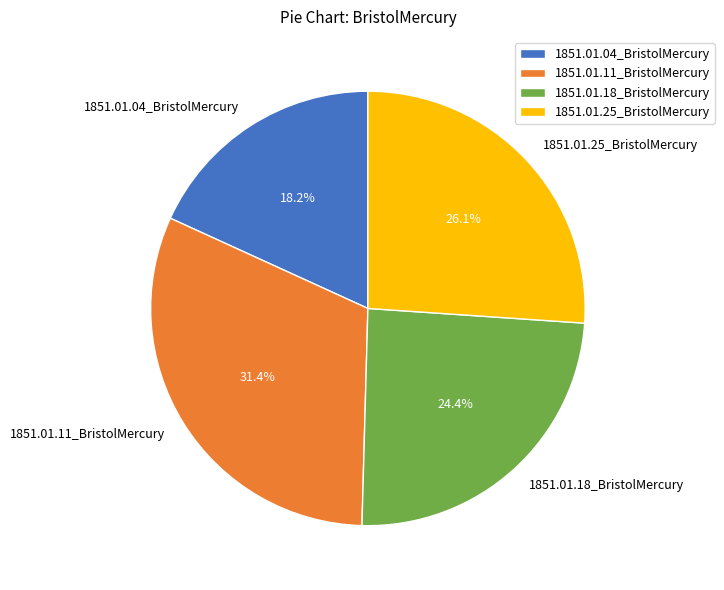

How many slices are in this pie chart?

4